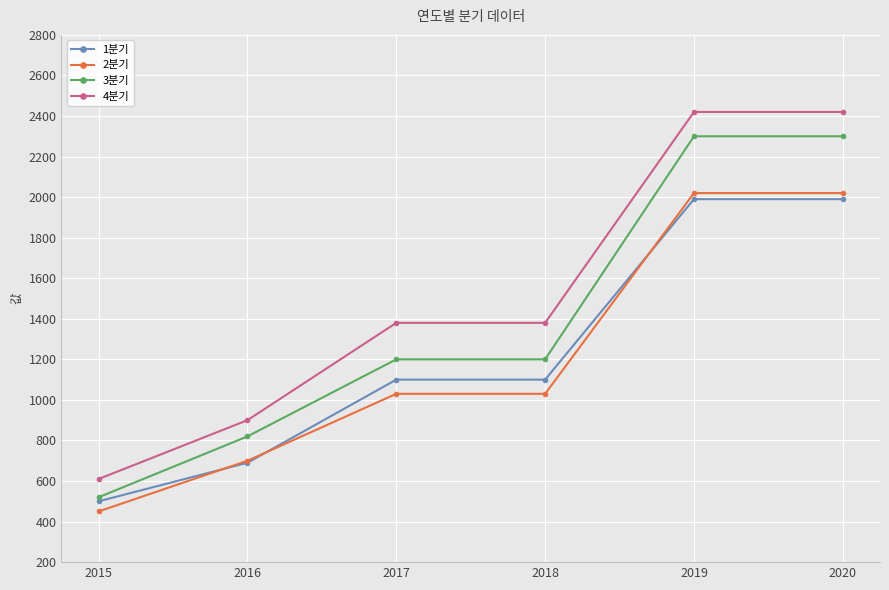

What is the difference between the maximum and minimum values in the 2분기 series?

1570